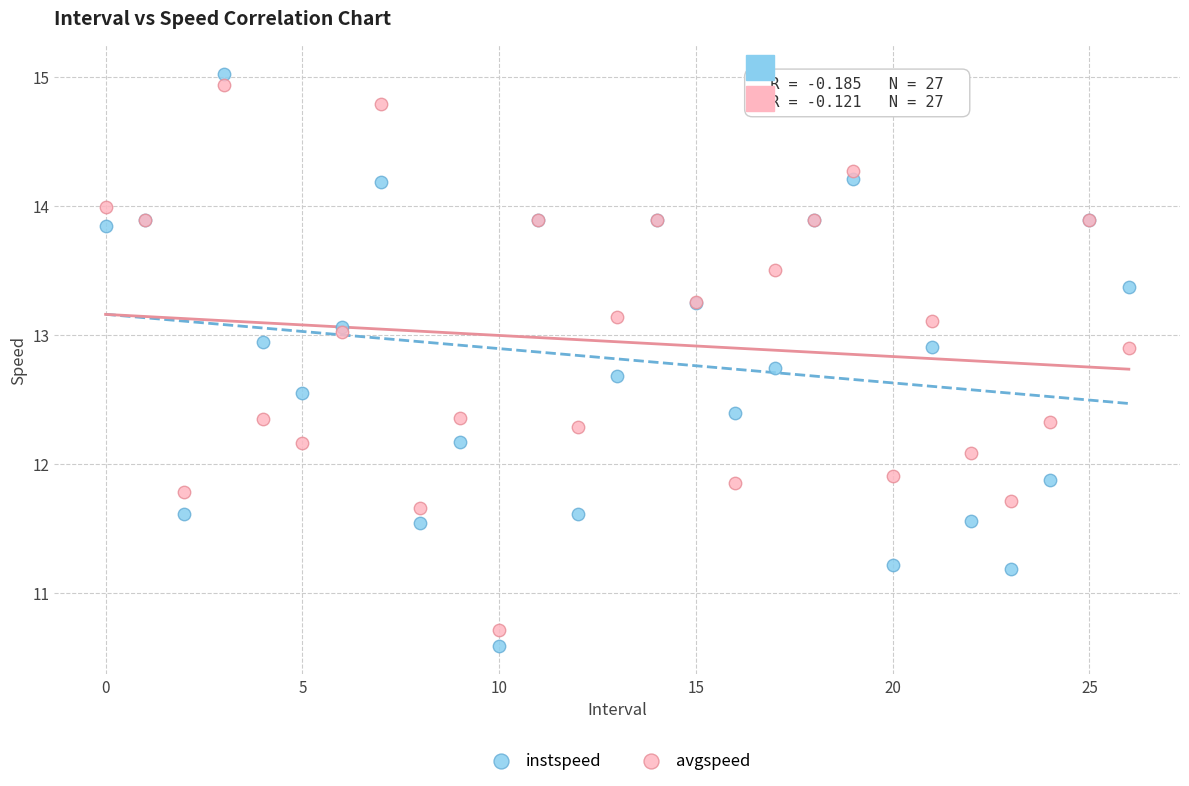

Which series contains the highest Y value?

instspeed